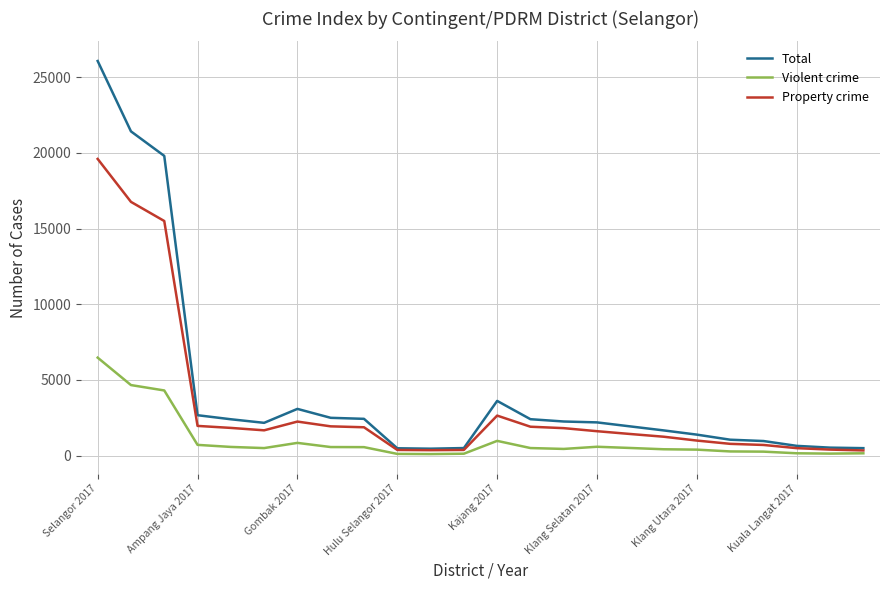

Which series has the largest range (max minus min)?

Total